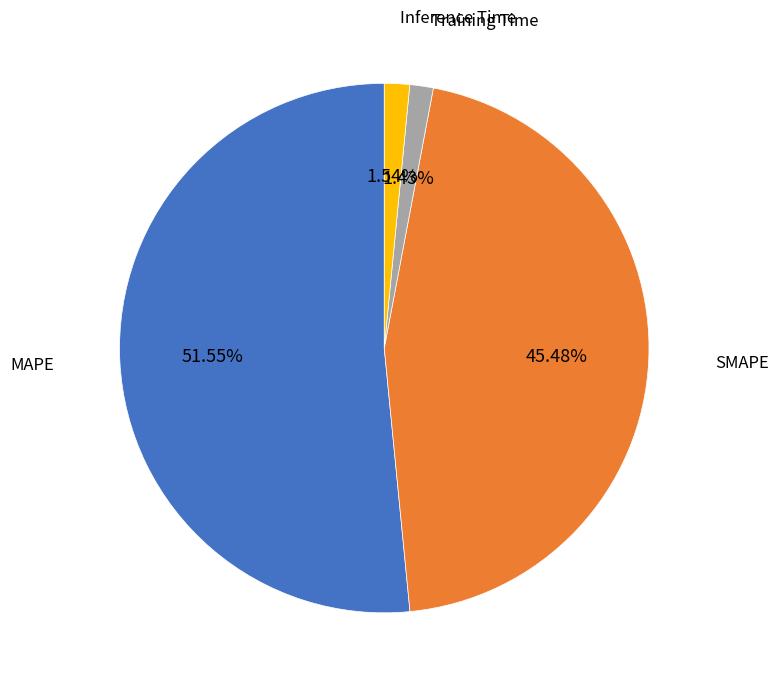

Is there any slice that represents more than half of the pie?

Yes